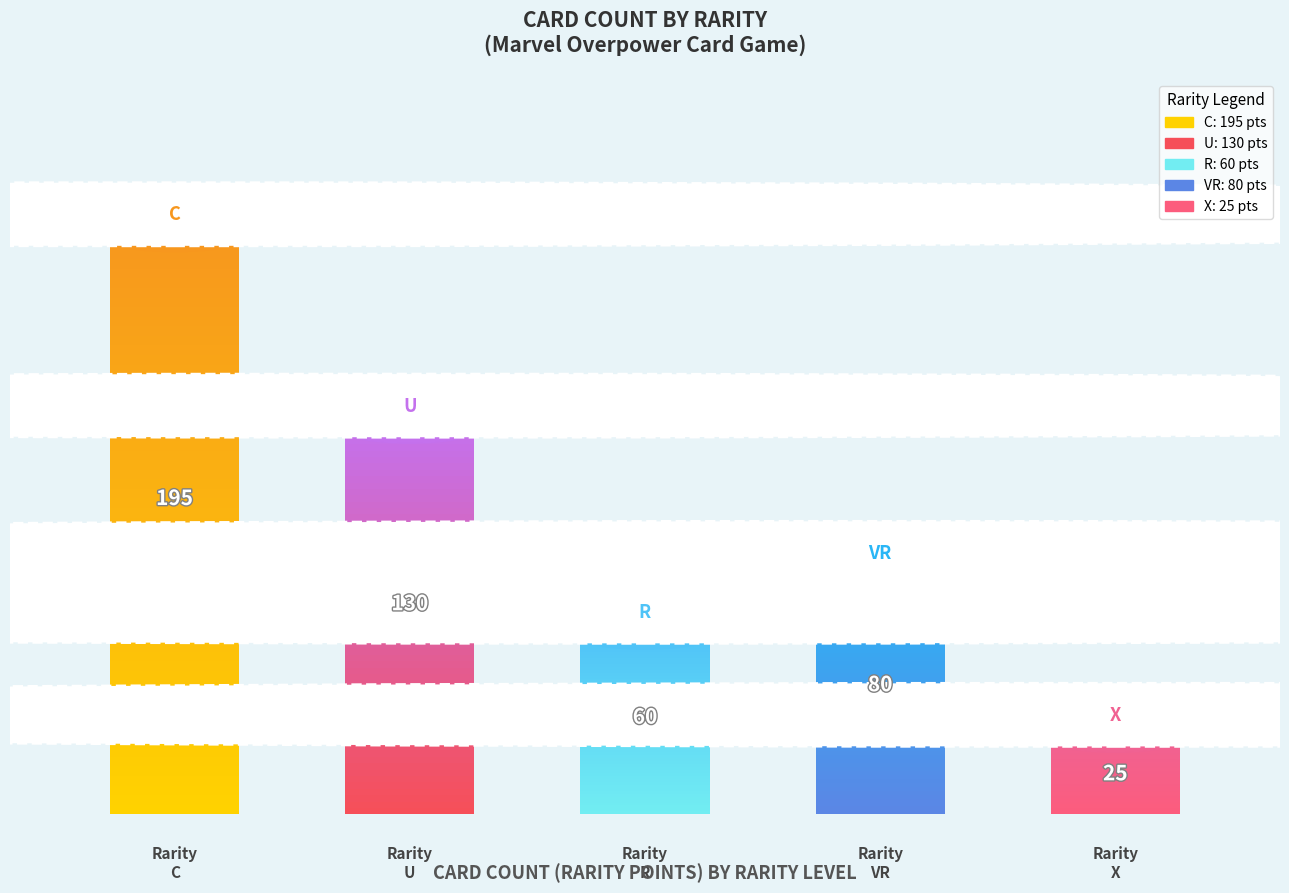

What is the maximum value shown in the chart?

195